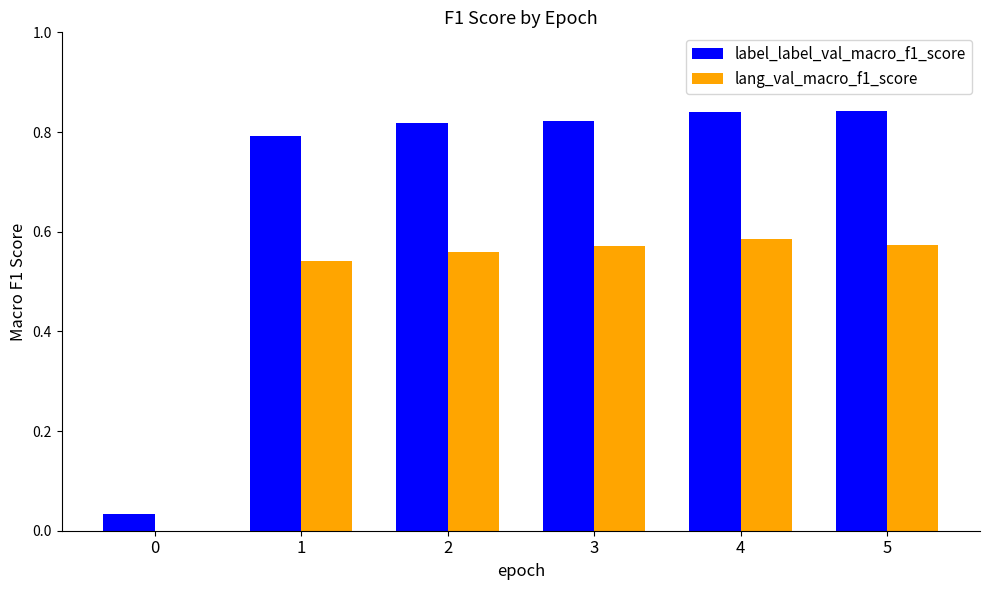

How many groups of bars are there?

6